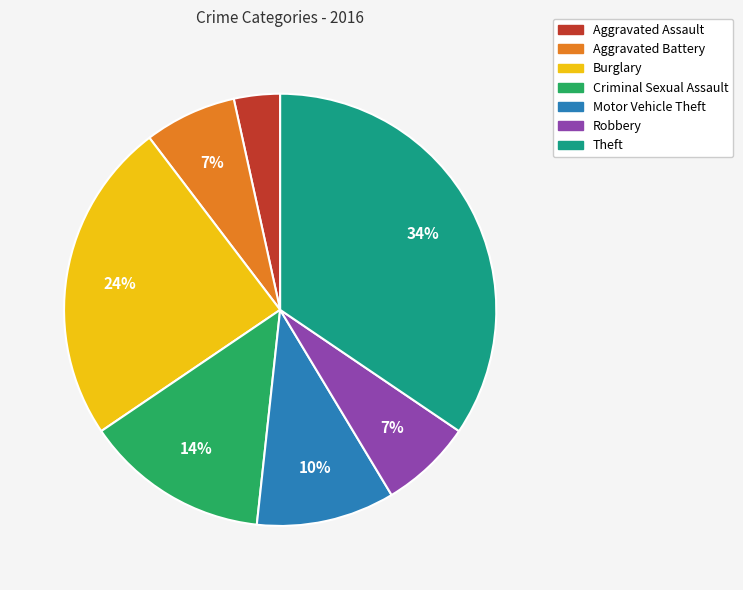

To the nearest percent, what is the average slice percentage?

14%